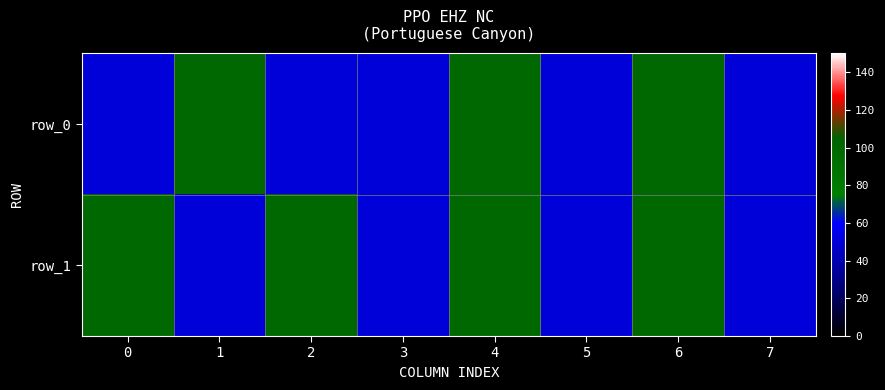

Between 4 and 5, which series saw the biggest shift?

row_0